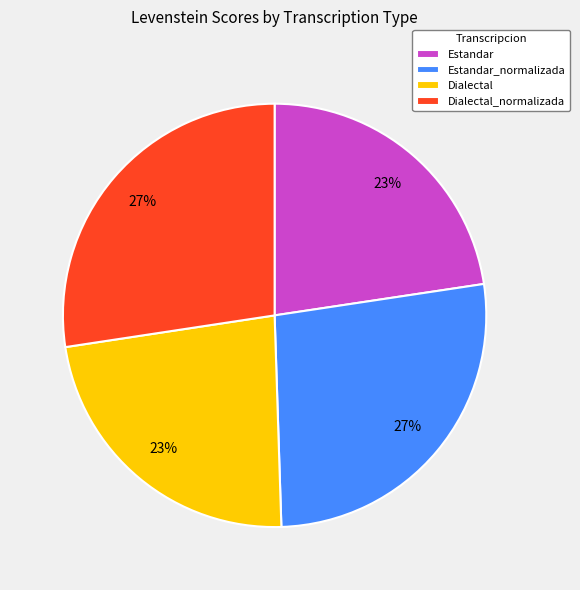

The Estandar_normalizada slice represents 27% of the pie. True or false?

True